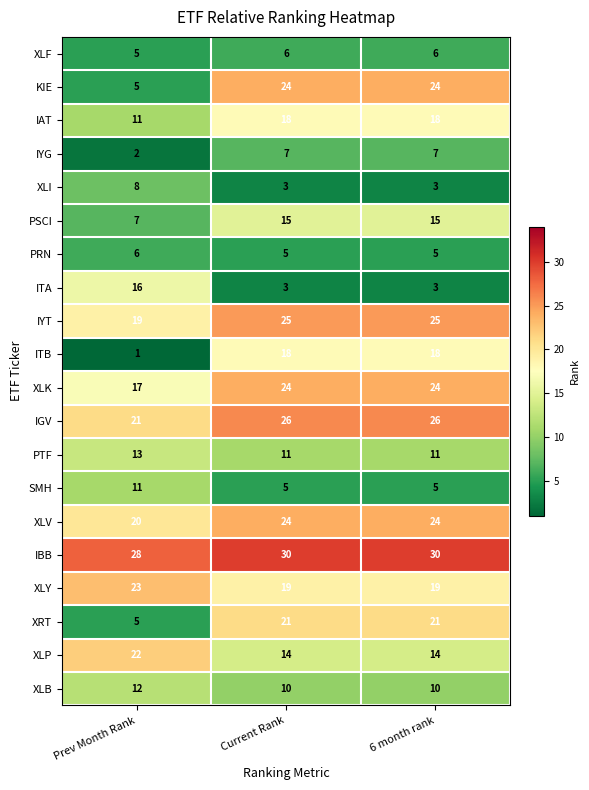

What is the maximum value shown in the chart?

30